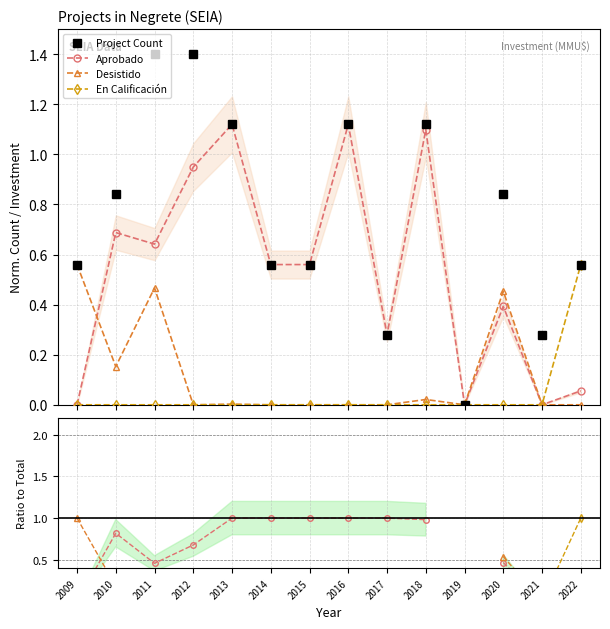

Where is En Calificación nearest to the value 0?

2009